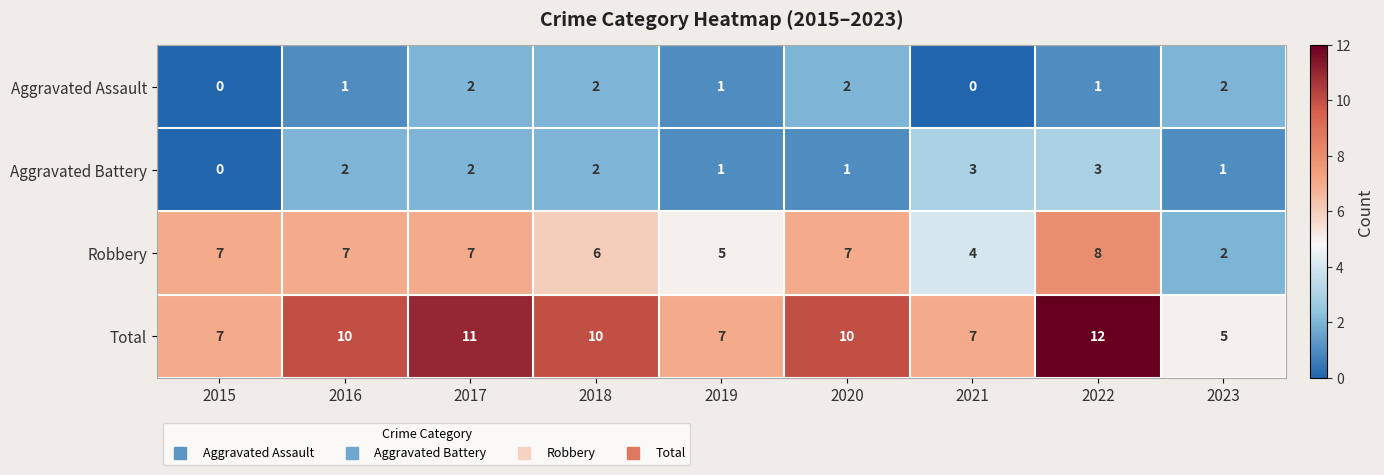

List the series in order of their peak value, highest first.

Total, Robbery, Aggravated Battery, Aggravated Assault